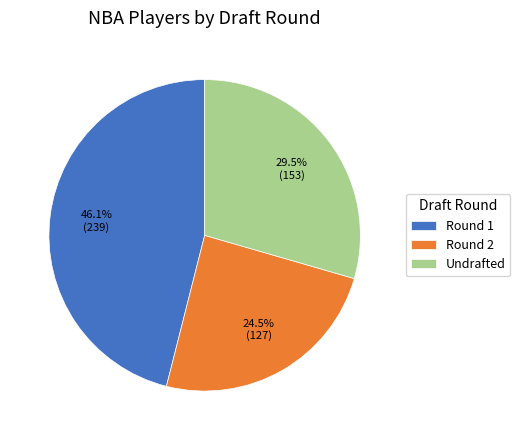

Rank the categories by value from lowest to highest.

Round 2, Undrafted, Round 1